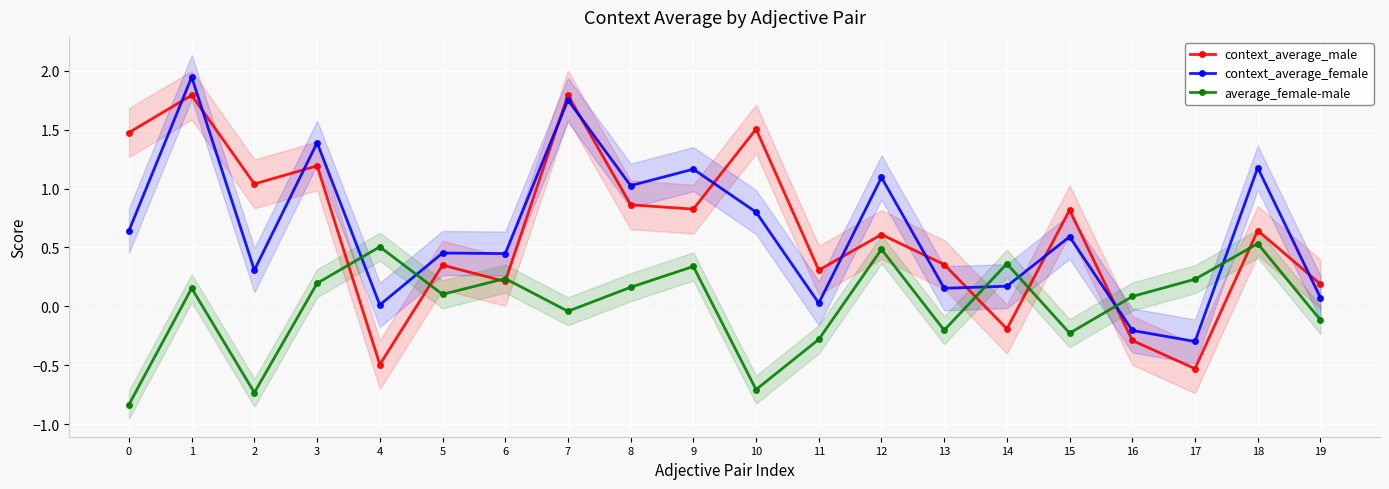

In average_female-male, how many points are lower than both neighbors (excluding endpoints)?

6